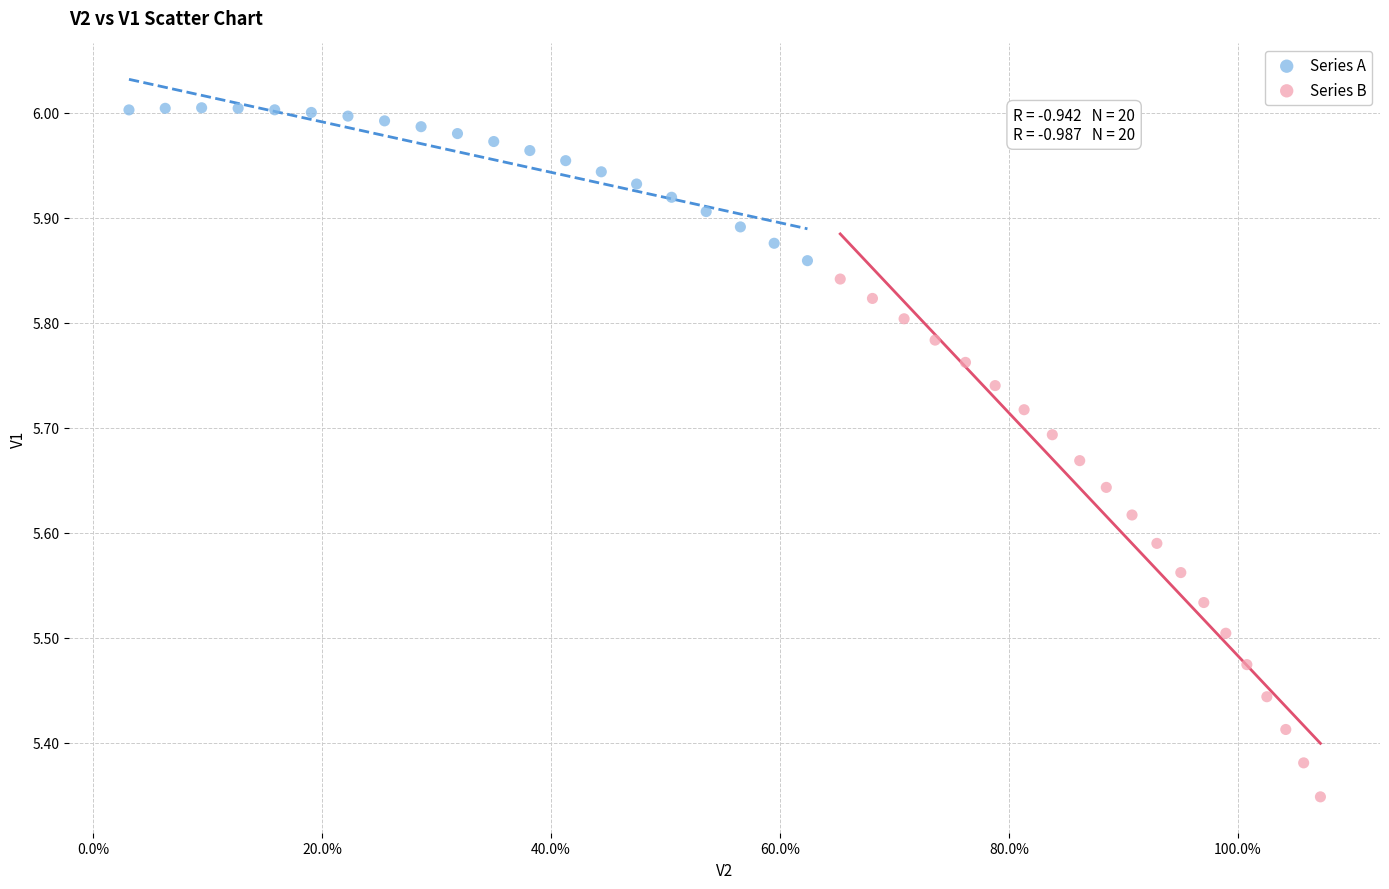

Which series contains the highest Y value?

Series A